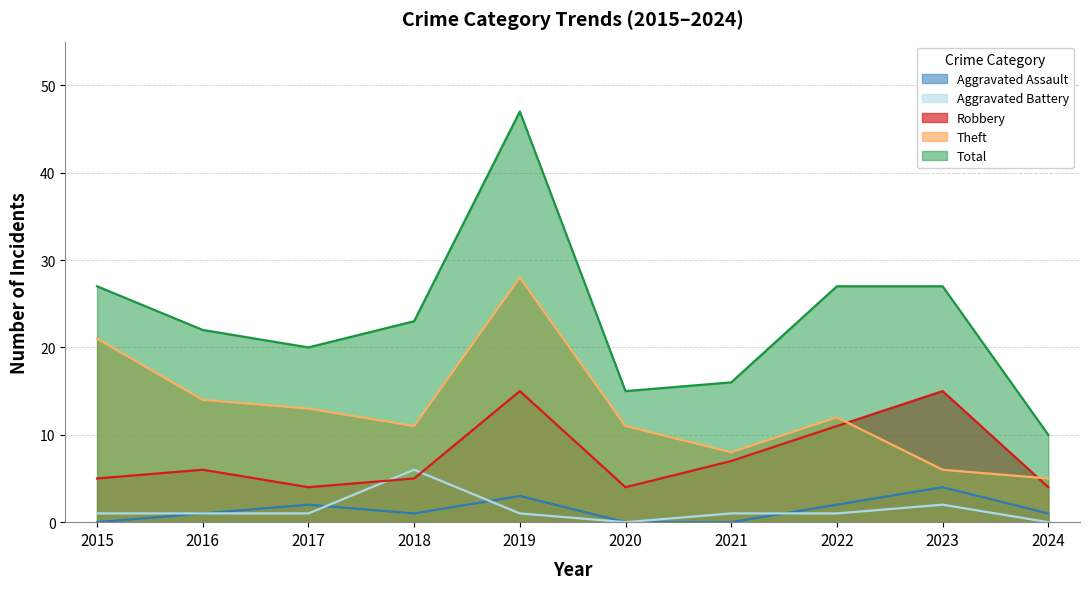

How many values in Aggravated Assault are above zero?

7